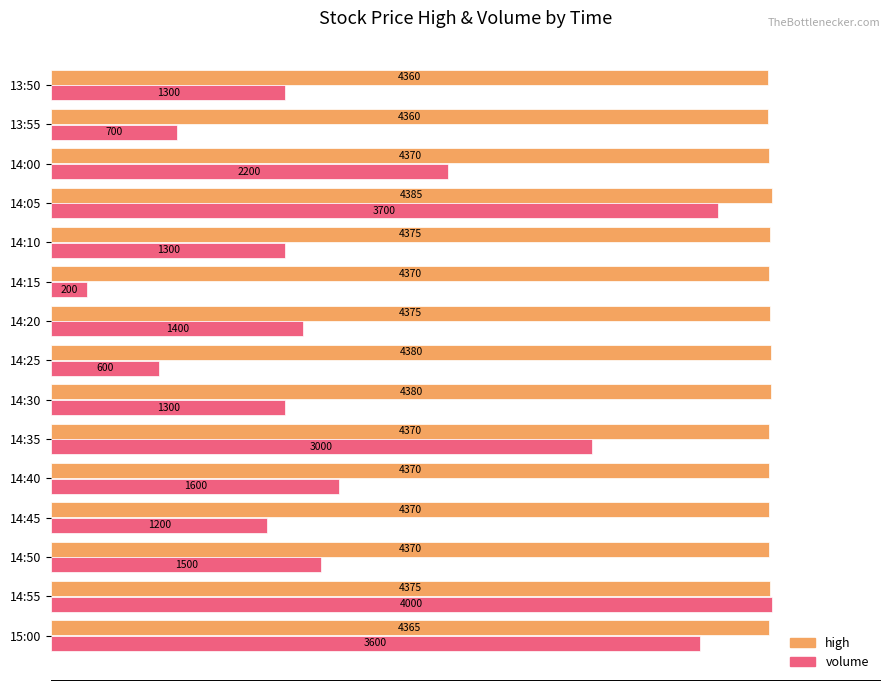

What are all the series names shown in the legend?

high, volume